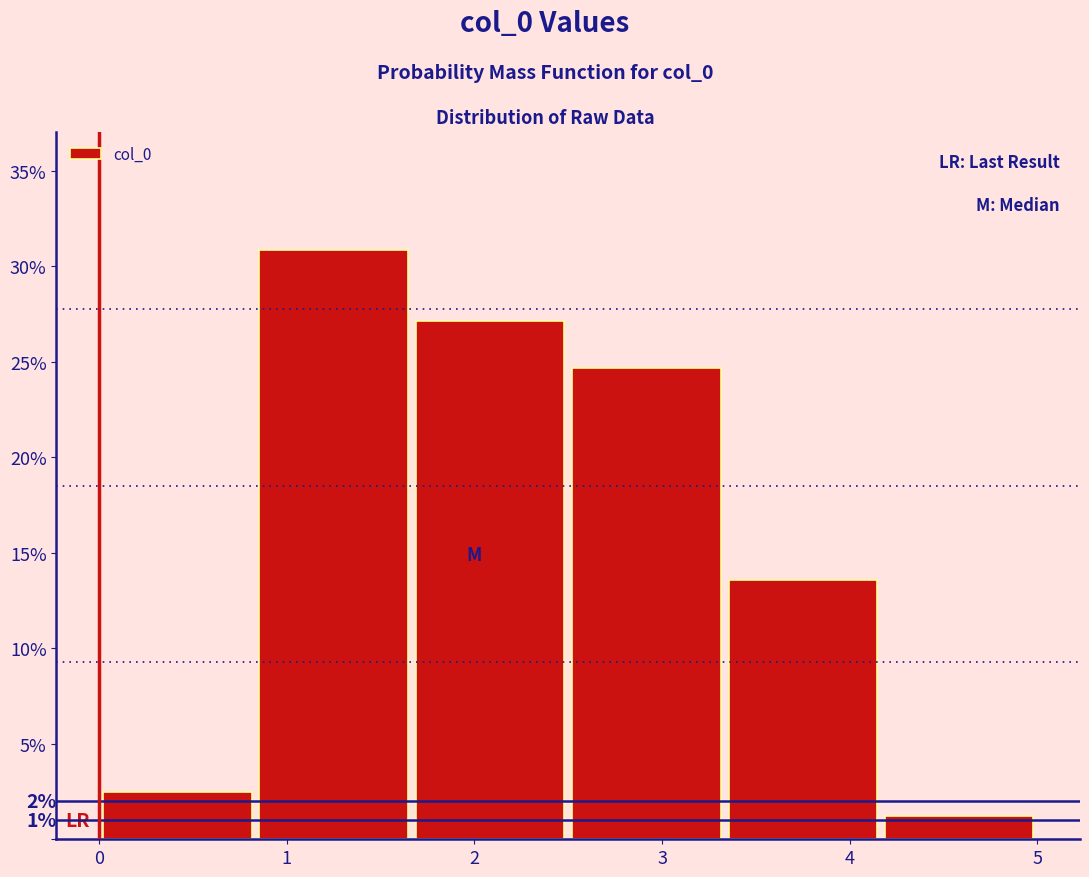

Which range on the x-axis has the tallest bar?

0.8 to 1.7